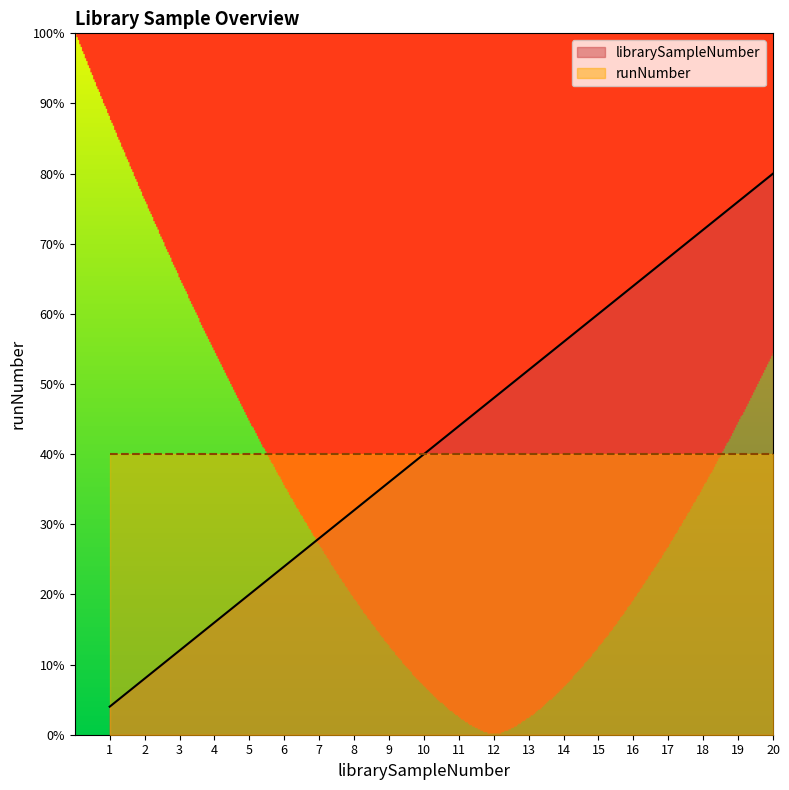

What is the smallest value displayed?

4